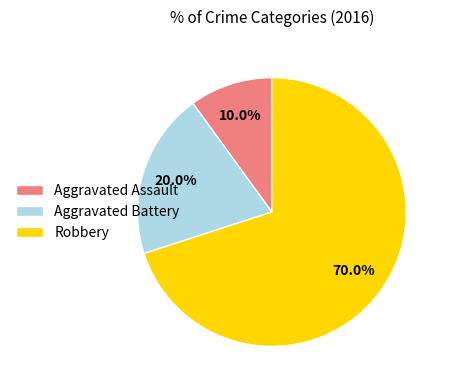

What is the smallest slice in the pie chart?

Aggravated Assault